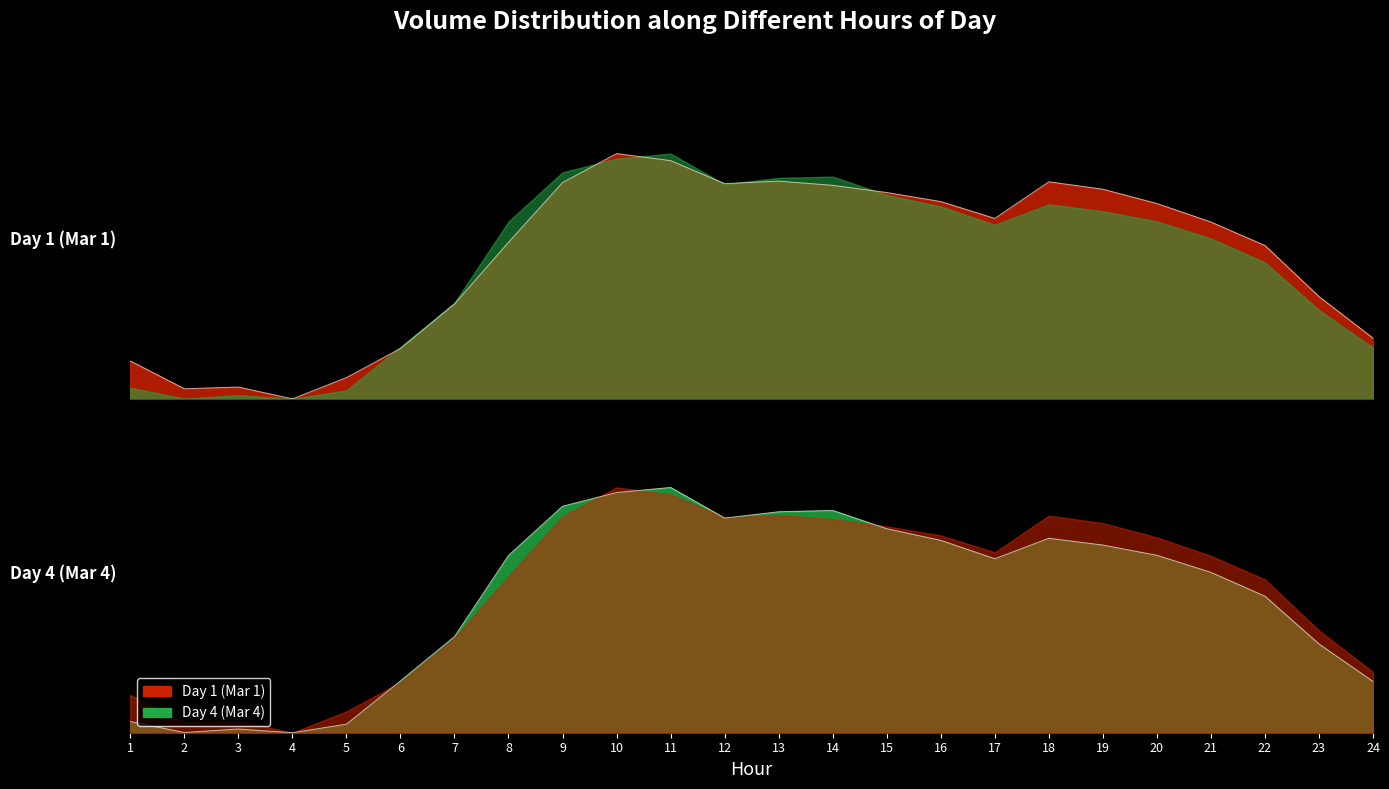

In Volume, how many points are higher than both neighbors (excluding endpoints)?

4